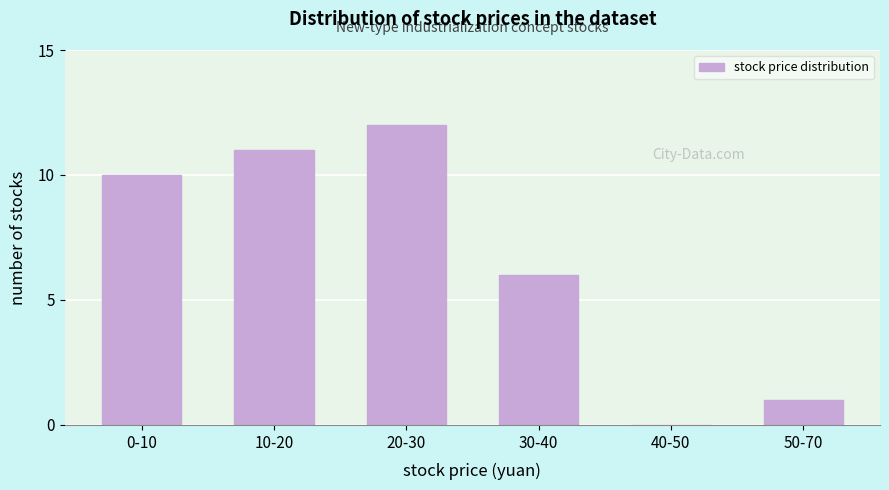

Reading left to right, extract all data points from this chart.

0-10=10	10-20=11	20-30=12	30-40=6	40-50=0	50-70=1